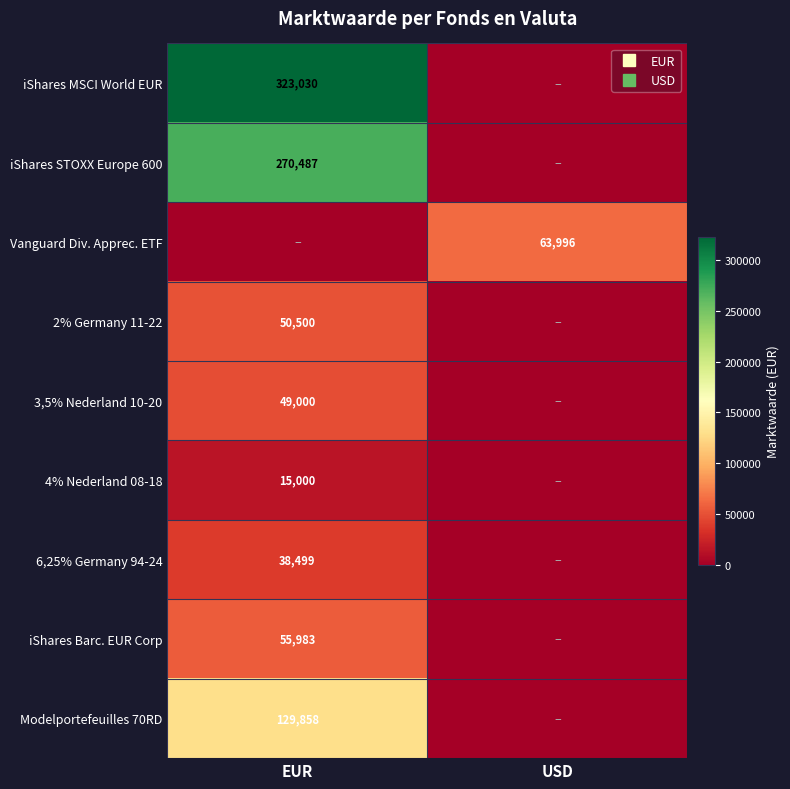

Between EUR and USD, which is larger?

EUR